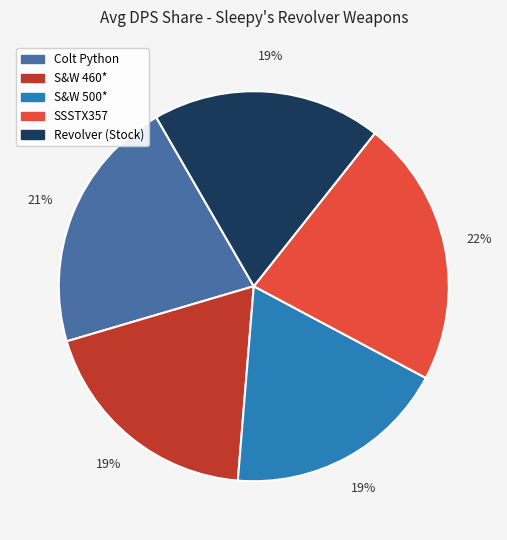

Is there a majority slice in this chart?

No